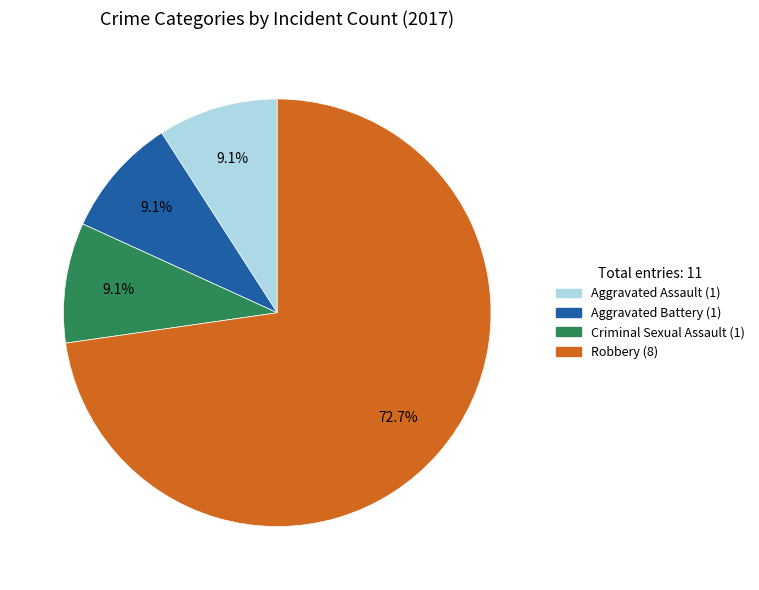

How many slices are in this pie chart?

4